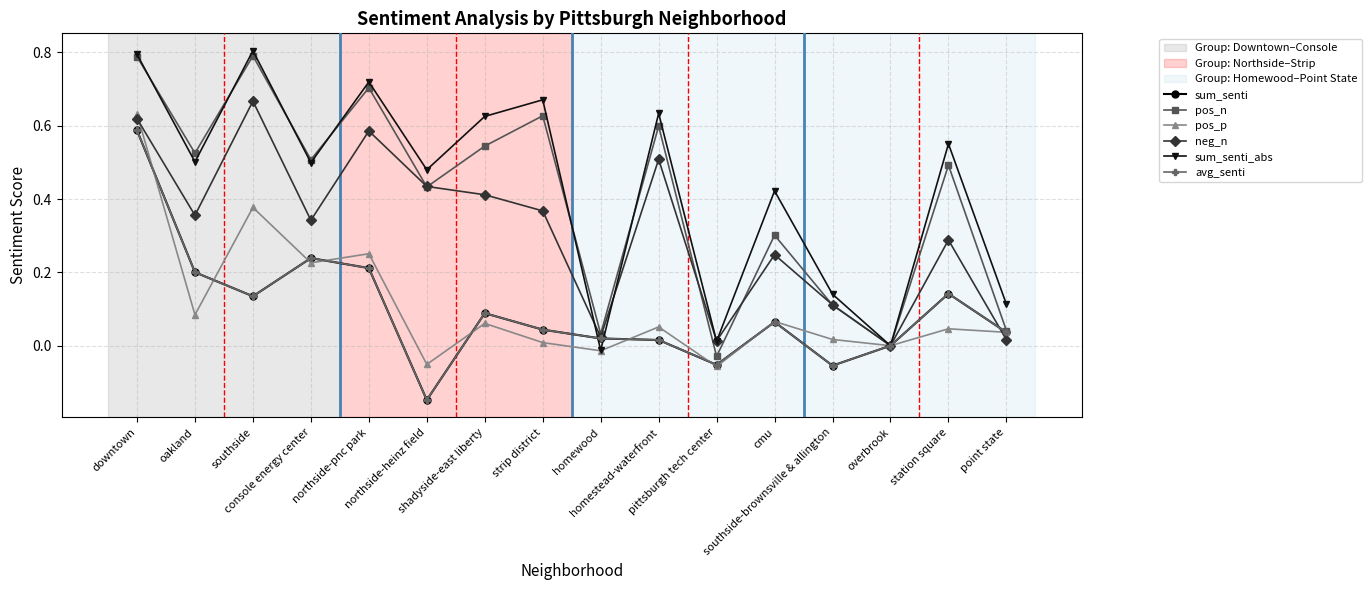

The value of sum_senti_abs at cmu is 0.6. True or false?

False